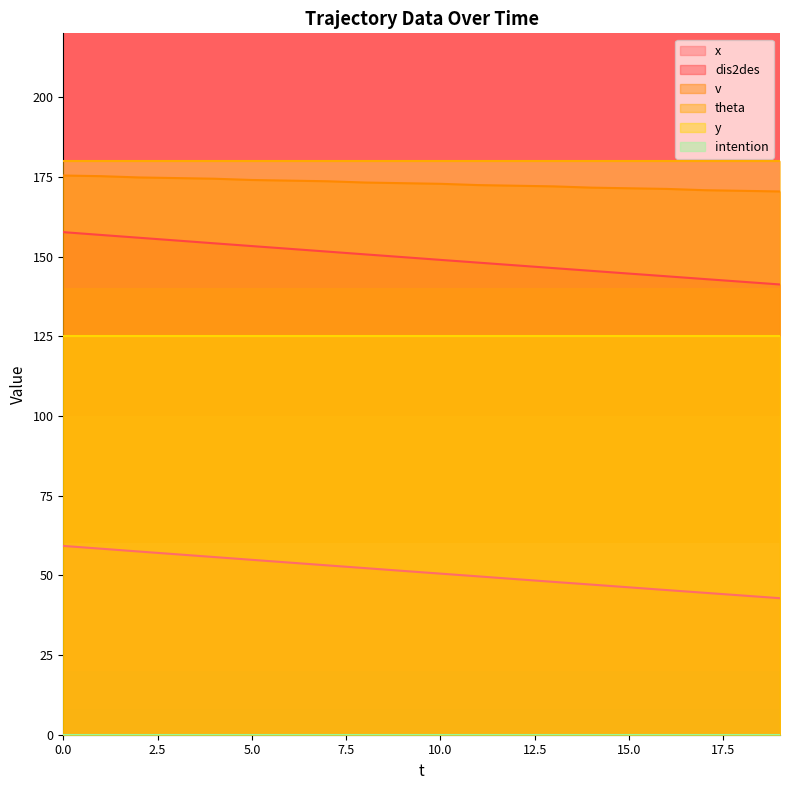

True or false: x and theta intersect in this chart.

False